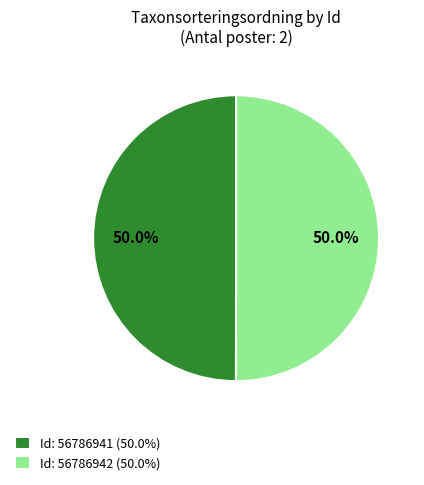

What percentage is NOT represented by Id: 56786942 (50.0%)?

50.0%